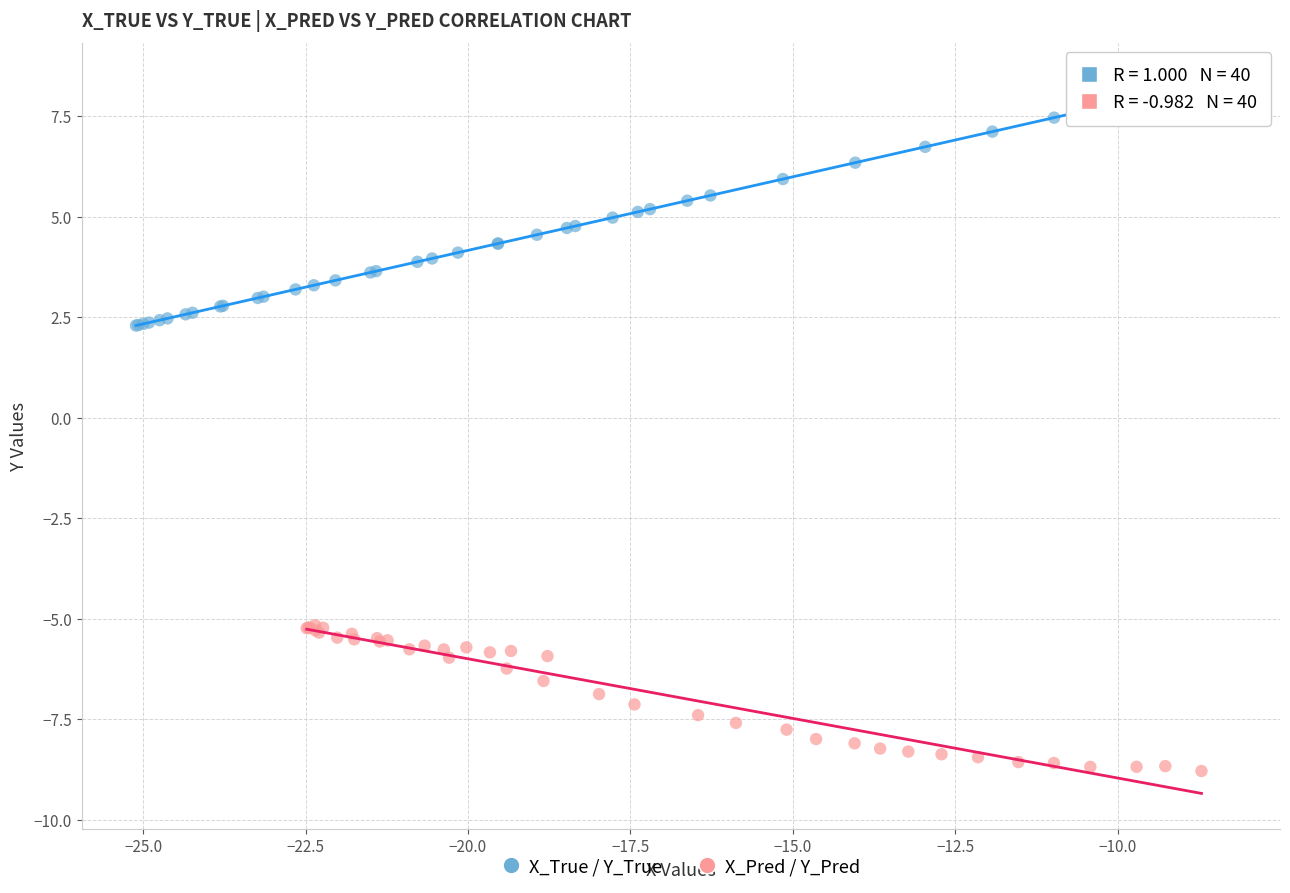

Which series has the widest spread of Y values?

X_True / Y_True